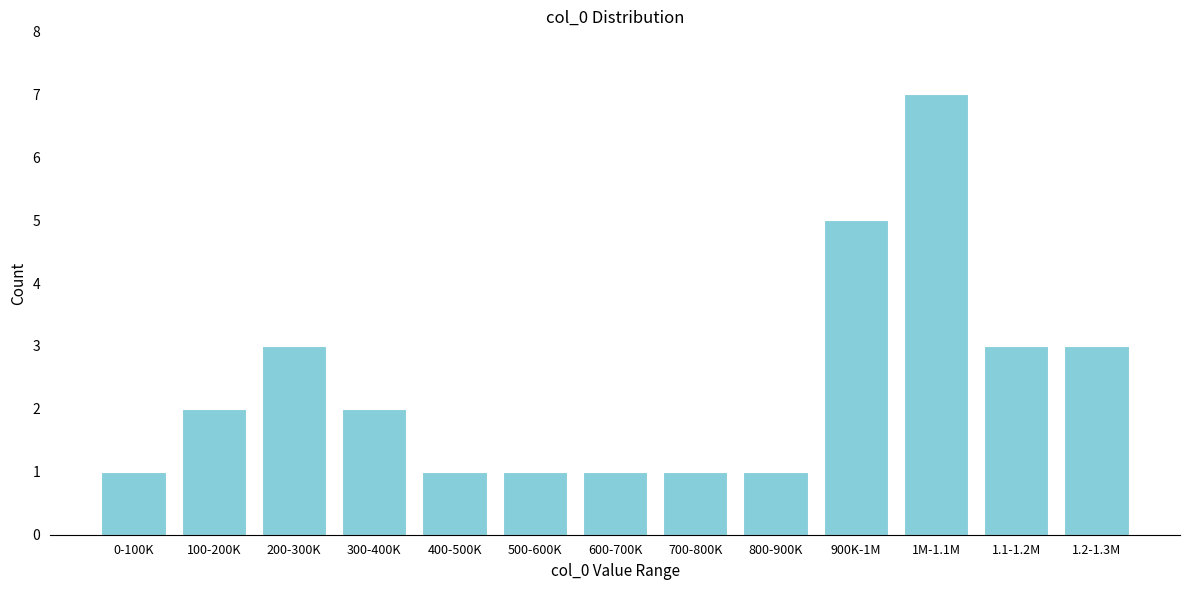

Reading left to right, list all the values displayed in this chart.

0-100K=1	100-200K=2	200-300K=3	300-400K=2	400-500K=1	500-600K=1	600-700K=1	700-800K=1	800-900K=1	900K-1M=5	1M-1.1M=7	1.1-1.2M=3	1.2-1.3M=3